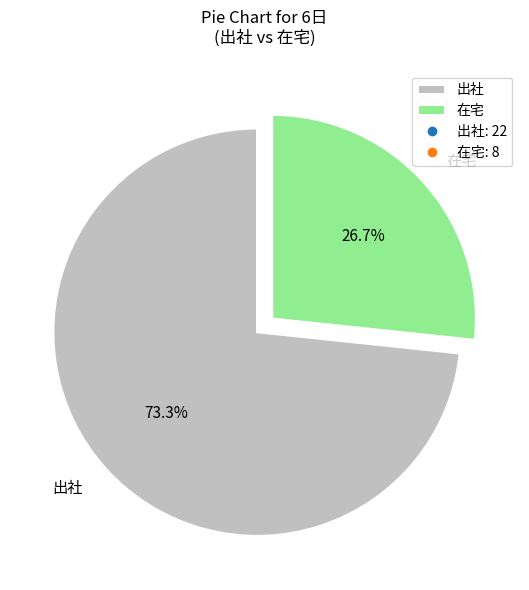

The 出社 slice represents 73% of the pie. True or false?

True